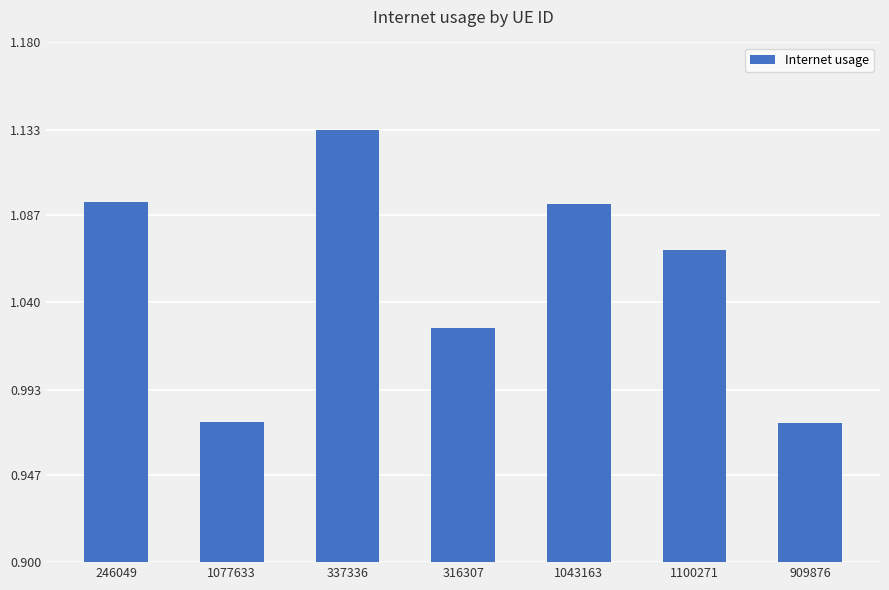

Which label corresponds to the largest value in the chart?

337336